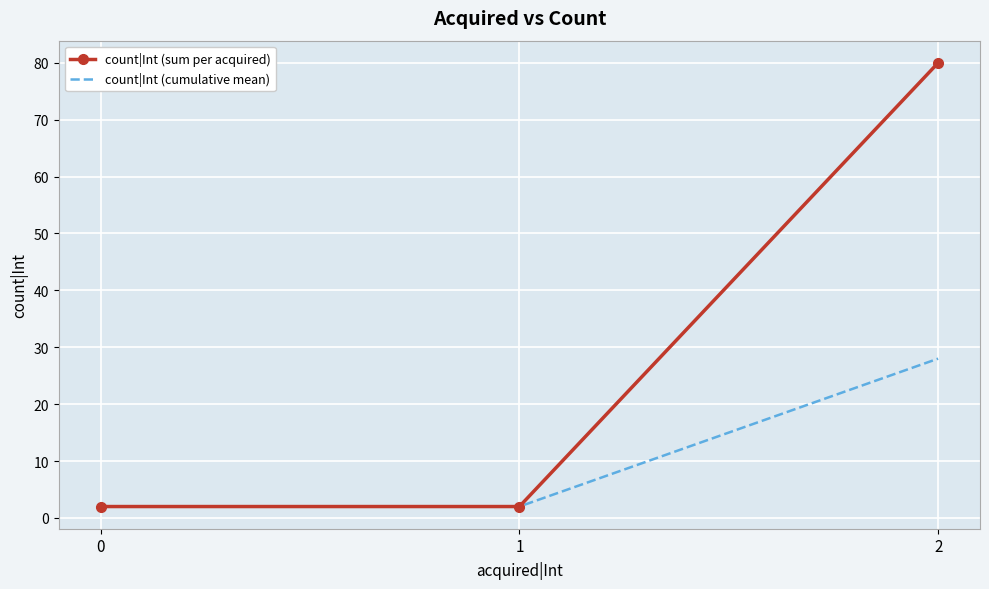

Which series has the widest spread of values?

count|Int (sum per acquired)